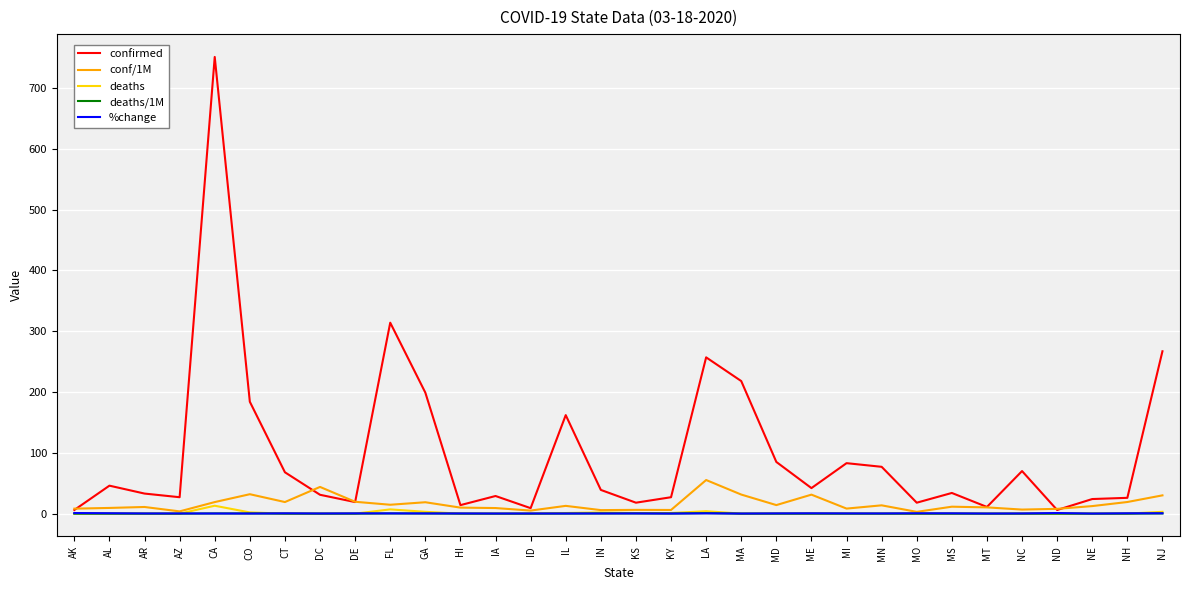

Which series has the widest spread of values?

confirmed